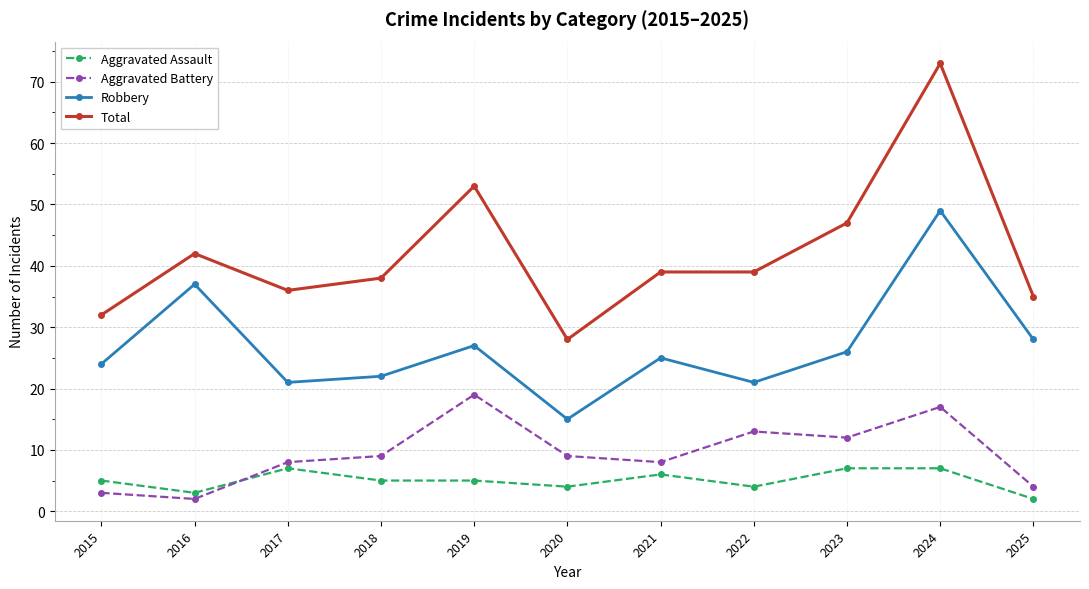

Reading left to right, extract all data points from this chart.

Aggravated Assault: 5	3	7	5	5	4	6	4	7	7	2
Aggravated Battery: 3	2	8	9	19	9	8	13	12	17	4
Robbery: 24	37	21	22	27	15	25	21	26	49	28
Total: 32	42	36	38	53	28	39	39	47	73	35